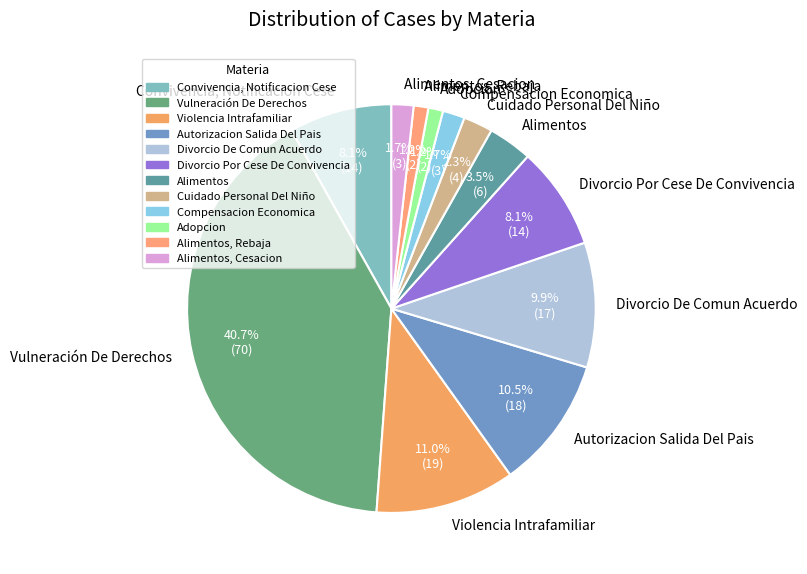

To the nearest percent, what is the difference between the Convivencia, Notificacion Cese and Alimentos slice percentages?

5%